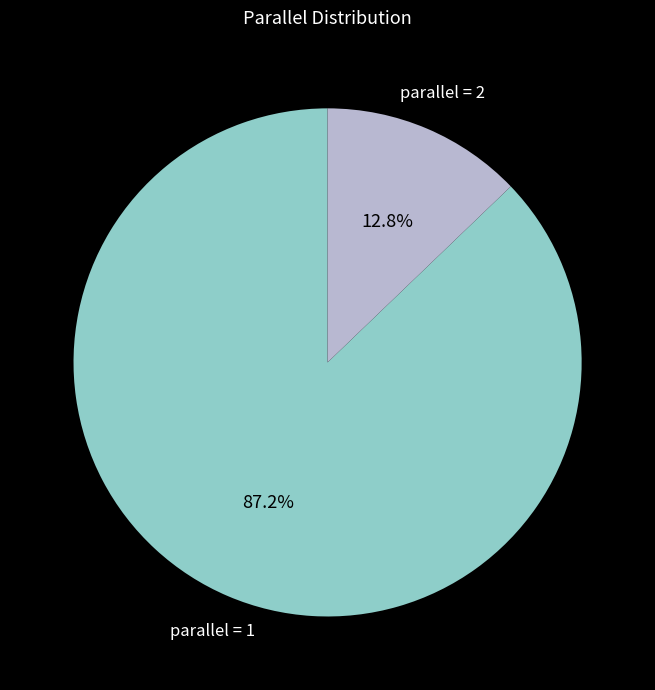

To the nearest percent, what is the average slice percentage?

50%